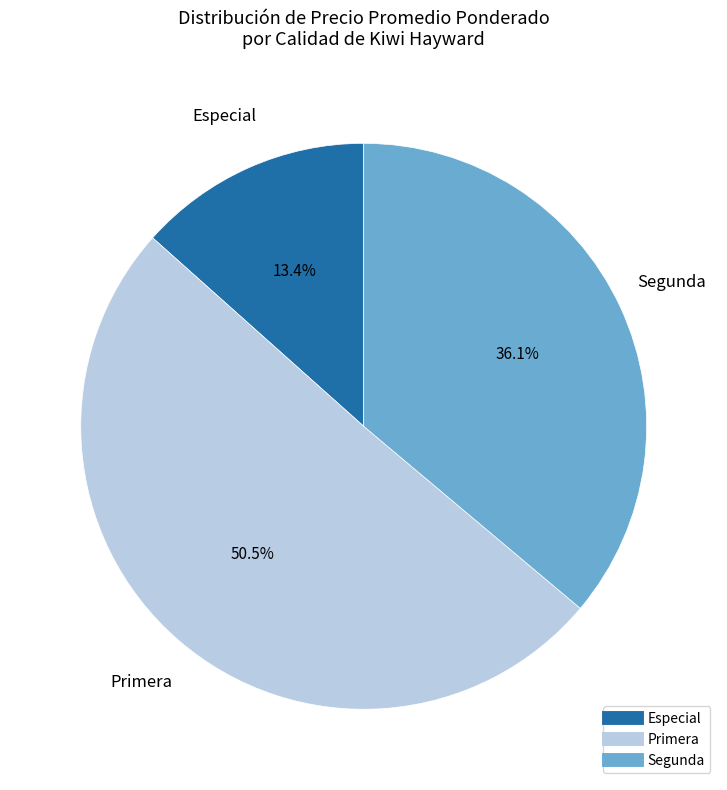

Is there any slice that represents more than half of the pie?

Yes